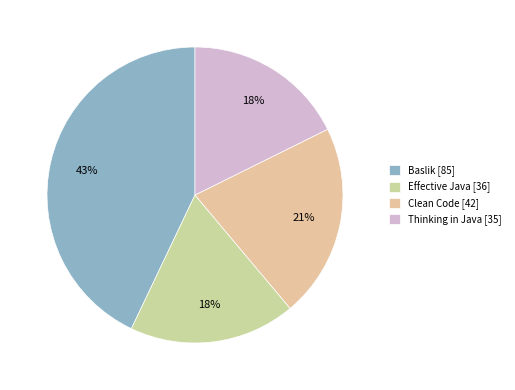

How many segments does this pie chart have?

4